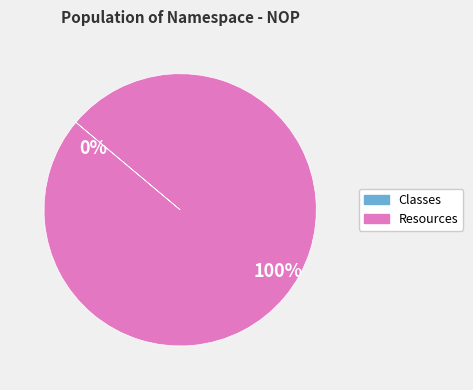

How many slices are in this pie chart?

2